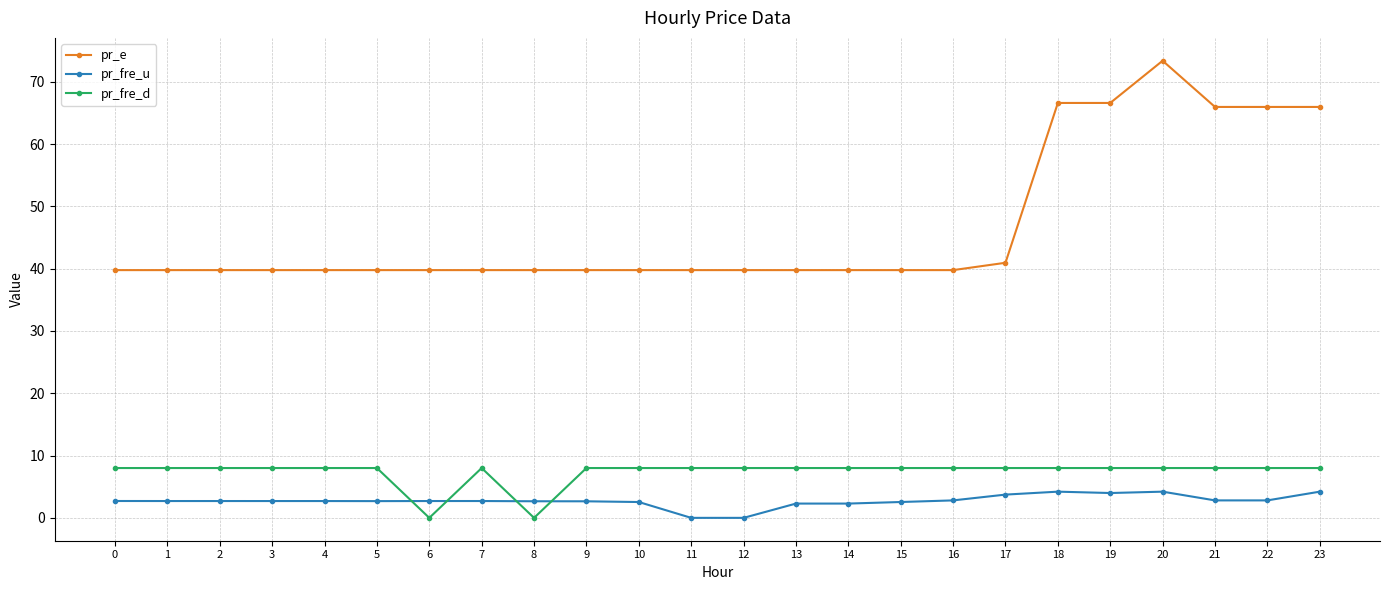

At which category is the sum across all series the highest?

20